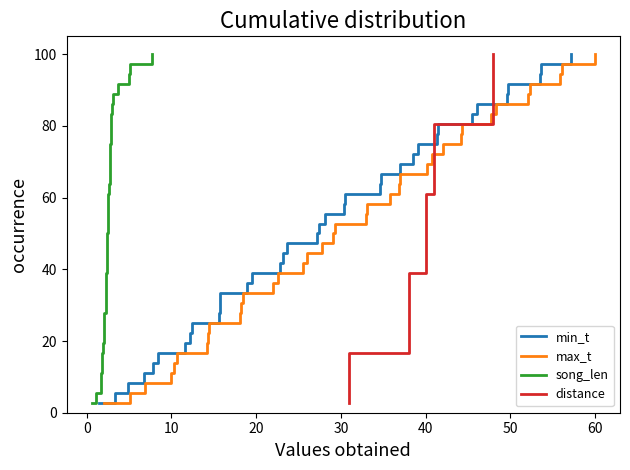

Reading left to right, list all the values displayed in this chart.

min_t: 2.8	5.6	8.3	11.1	13.9	16.7	19.4	22.2	25.0	27.8	30.6	33.3	36.1	38.9	41.7	44.4	47.2	50.0	52.8	55.6	58.3	61.1	63.9	66.7	69.4	72.2	75.0	77.8	80.6	83.3	86.1	88.9	91.7	94.4	97.2	100.0
max_t: 2.8	5.6	8.3	11.1	13.9	16.7	19.4	22.2	25.0	27.8	30.6	33.3	36.1	38.9	41.7	44.4	47.2	50.0	52.8	55.6	58.3	61.1	63.9	66.7	69.4	72.2	75.0	77.8	80.6	83.3	86.1	88.9	91.7	94.4	97.2	100.0
song_len: 2.8	5.6	8.3	11.1	13.9	16.7	19.4	22.2	25.0	27.8	30.6	33.3	36.1	38.9	41.7	44.4	47.2	50.0	52.8	55.6	58.3	61.1	63.9	66.7	69.4	72.2	75.0	77.8	80.6	83.3	86.1	88.9	91.7	94.4	97.2	100.0
distance: 2.8	5.6	8.3	11.1	13.9	16.7	19.4	22.2	25.0	27.8	30.6	33.3	36.1	38.9	41.7	44.4	47.2	50.0	52.8	55.6	58.3	61.1	63.9	66.7	69.4	72.2	75.0	77.8	80.6	83.3	86.1	88.9	91.7	94.4	97.2	100.0